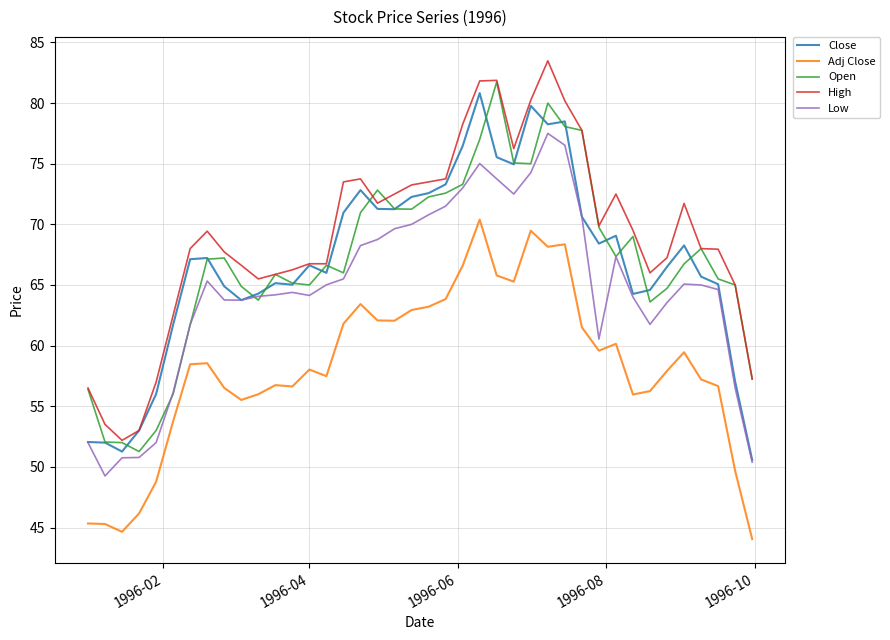

Which series has the largest total across all categories?

High